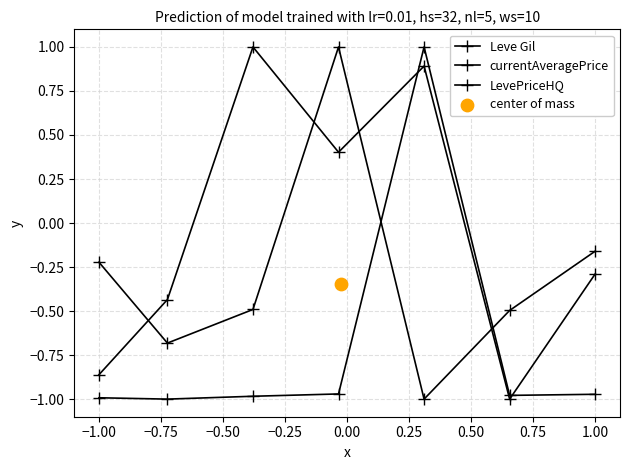

How many data points in currentAveragePrice are above 0?

1